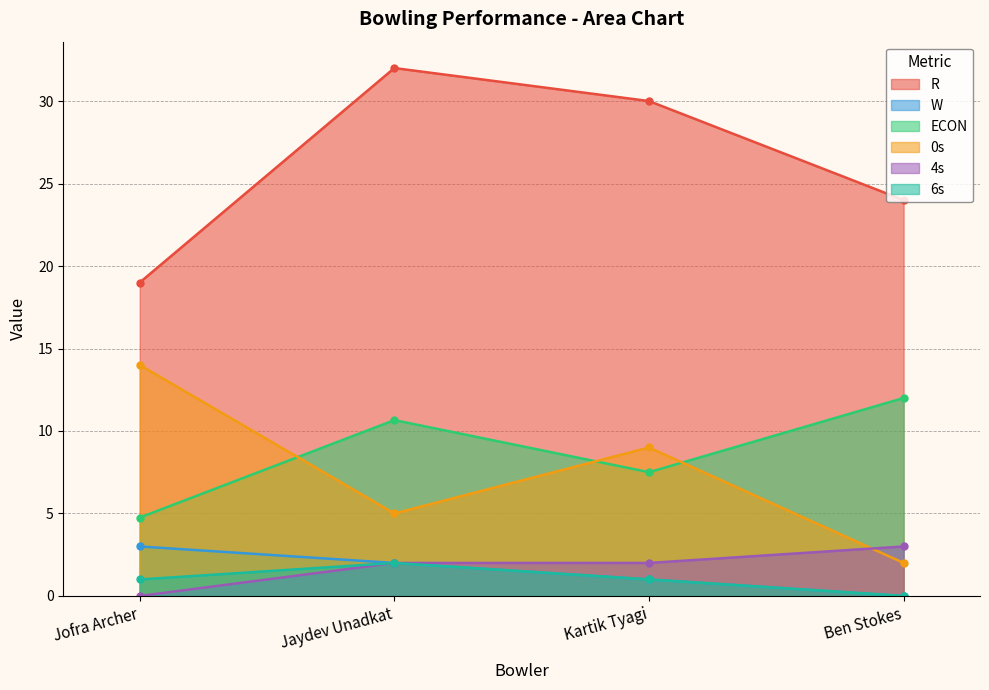

How many series are shown in this chart?

6